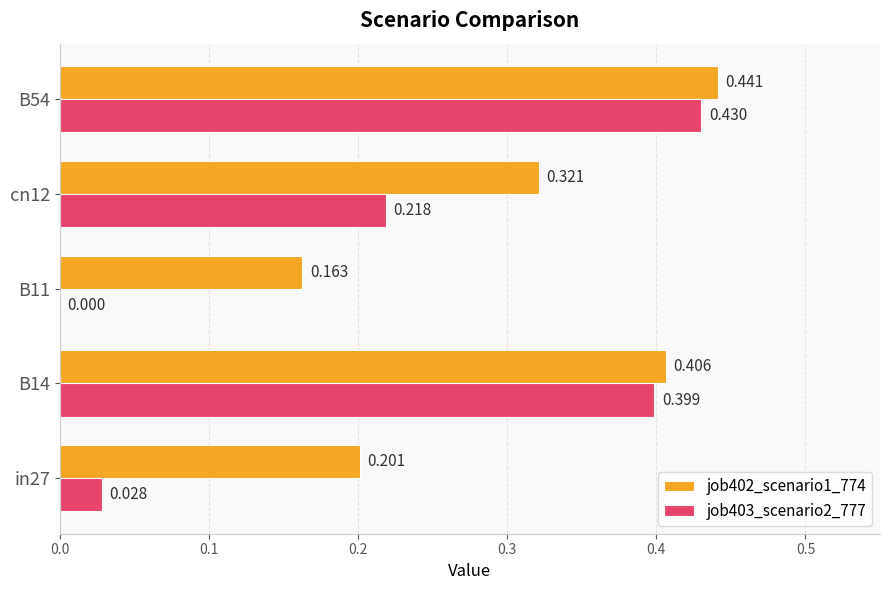

Is the value of job402_scenario1_774 at B54 greater than the value of job403_scenario2_777 at cn12?

Yes